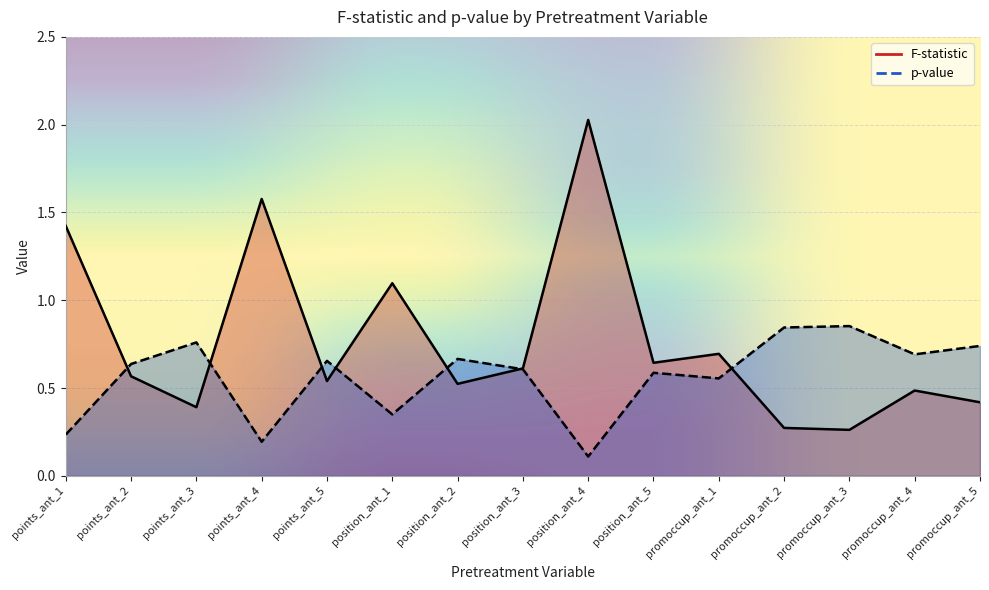

What is the total value across all series at promoccup_ant_2?

1.1